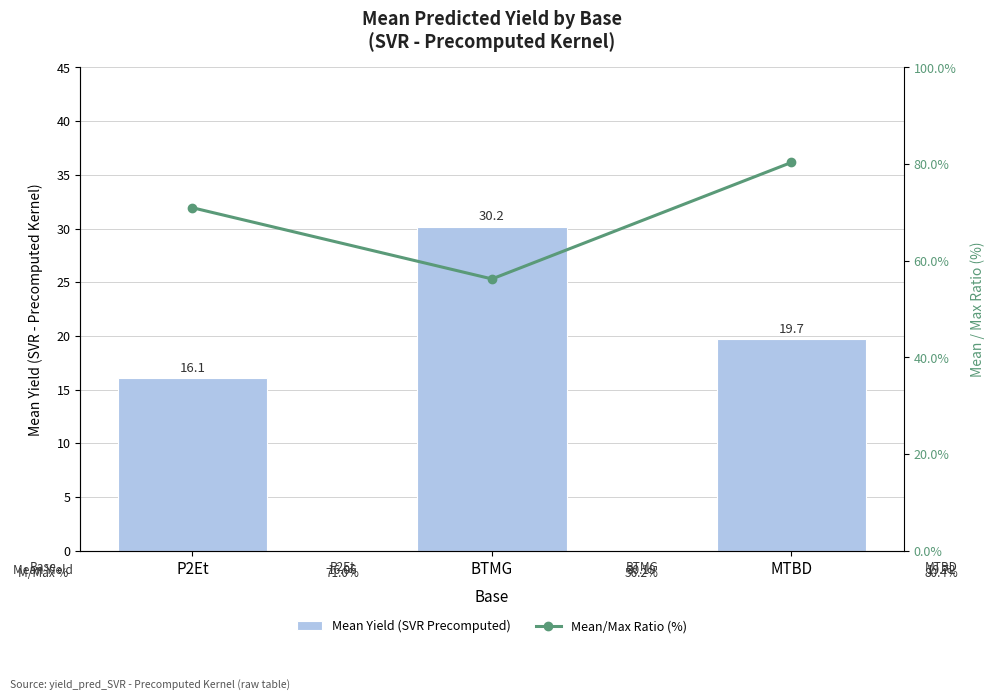

Is the value of Mean Yield (SVR Precomputed) at MTBD greater than the value of Mean/Max Ratio (%) at BTMG?

No